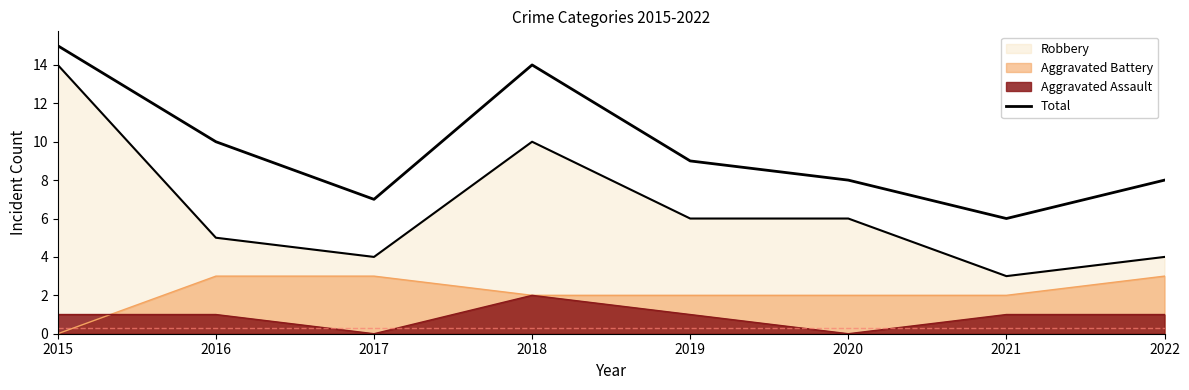

What is the ratio of the value at 2017 to the value at 2022?

0.9